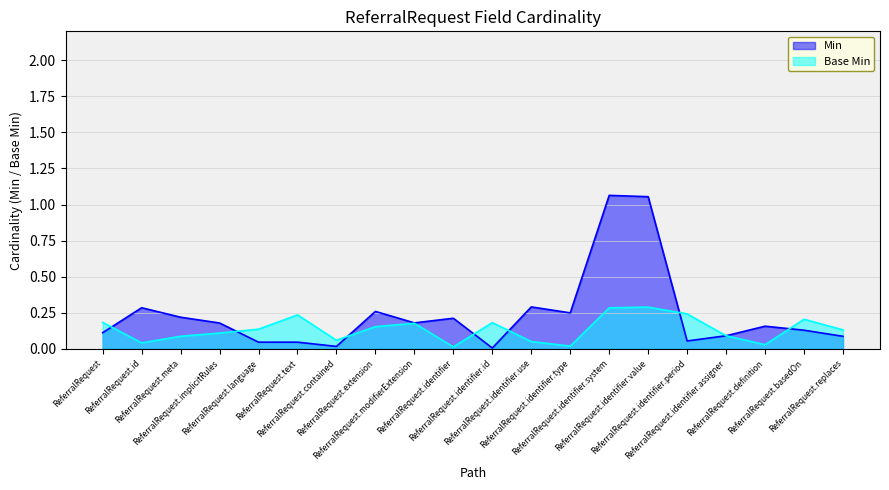

What is the label of the 19th point from the left?

ReferralRequest.basedOn